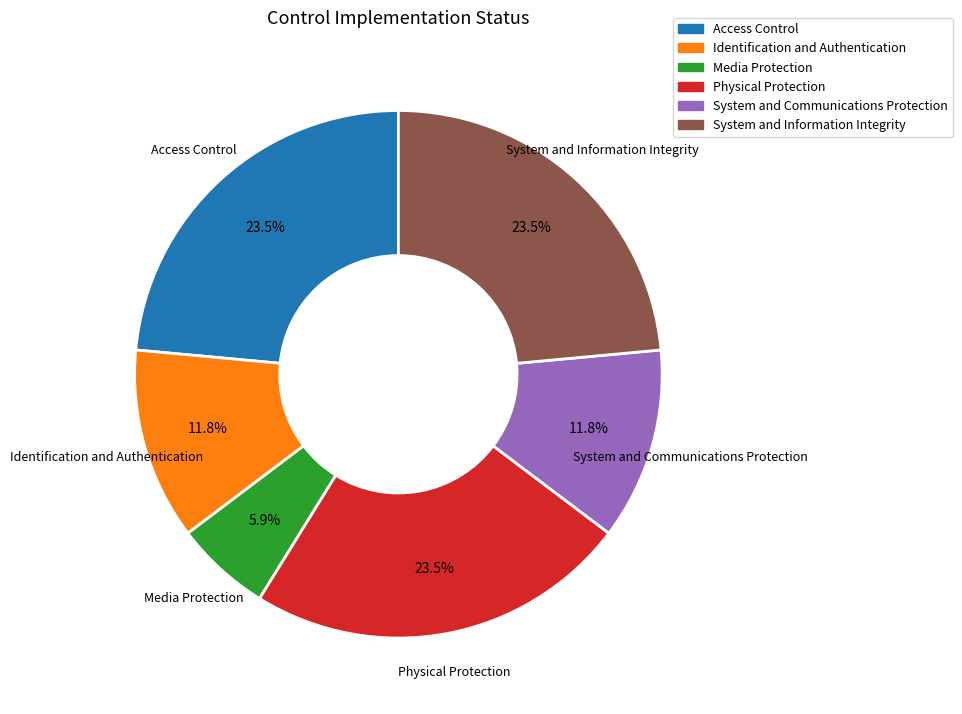

To the nearest percent, what percentage of the pie is Media Protection?

6%